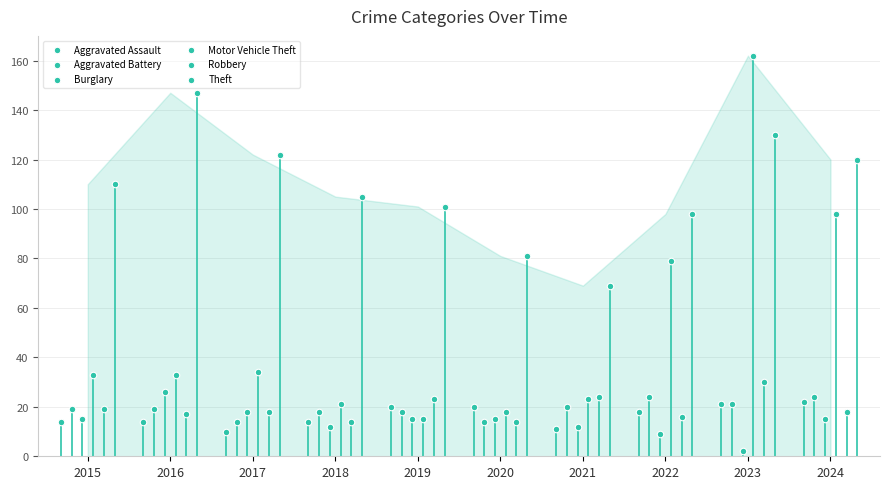

Which series contains the highest Y value?

Motor Vehicle Theft